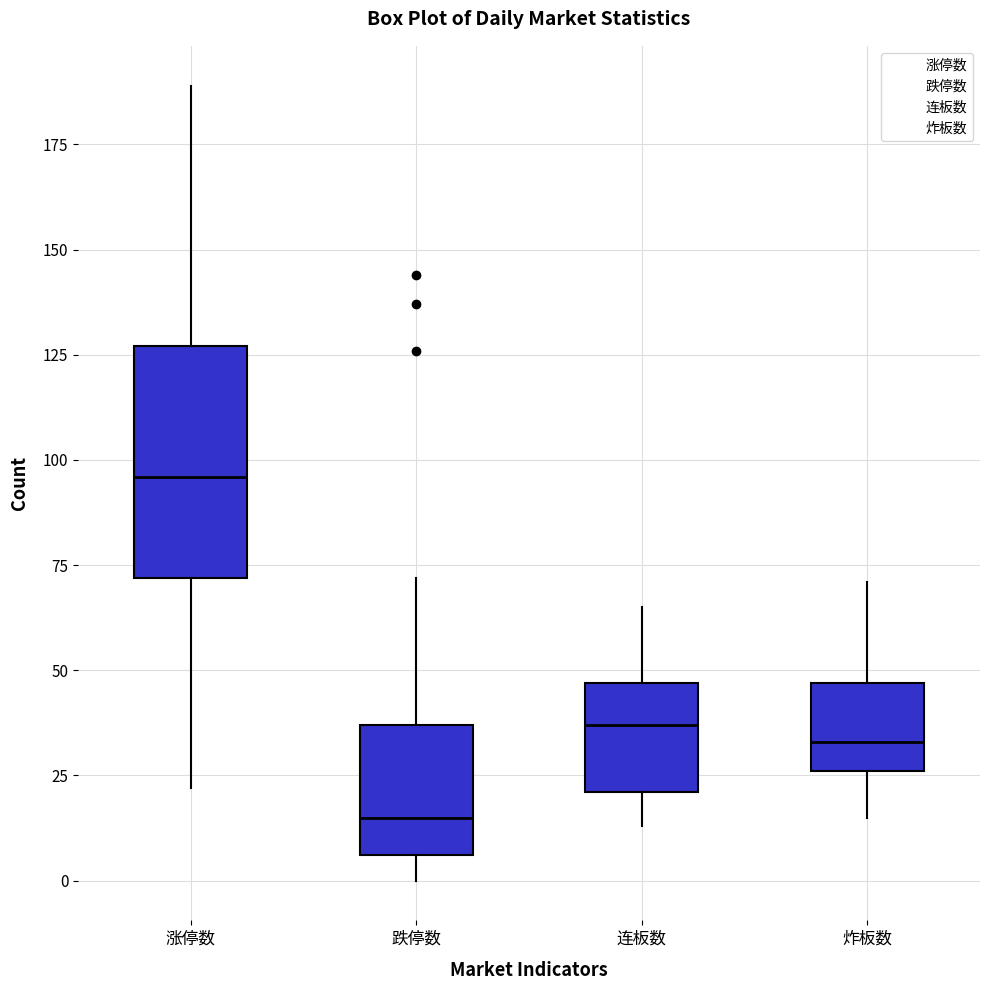

Reading left to right, read every box against the y-axis: the position of its median line, the range the box covers, and the ends of its whiskers. The values are not printed on the chart, so give them approximately, as read against the axis.

涨停数: median 95, box 70 to 125, whiskers 20 to 190
跌停数: median 15, box 5 to 35, whiskers 0 to 70
连板数: median 35, box 20 to 45, whiskers 15 to 65
炸板数: median 35, box 25 to 45, whiskers 15 to 70